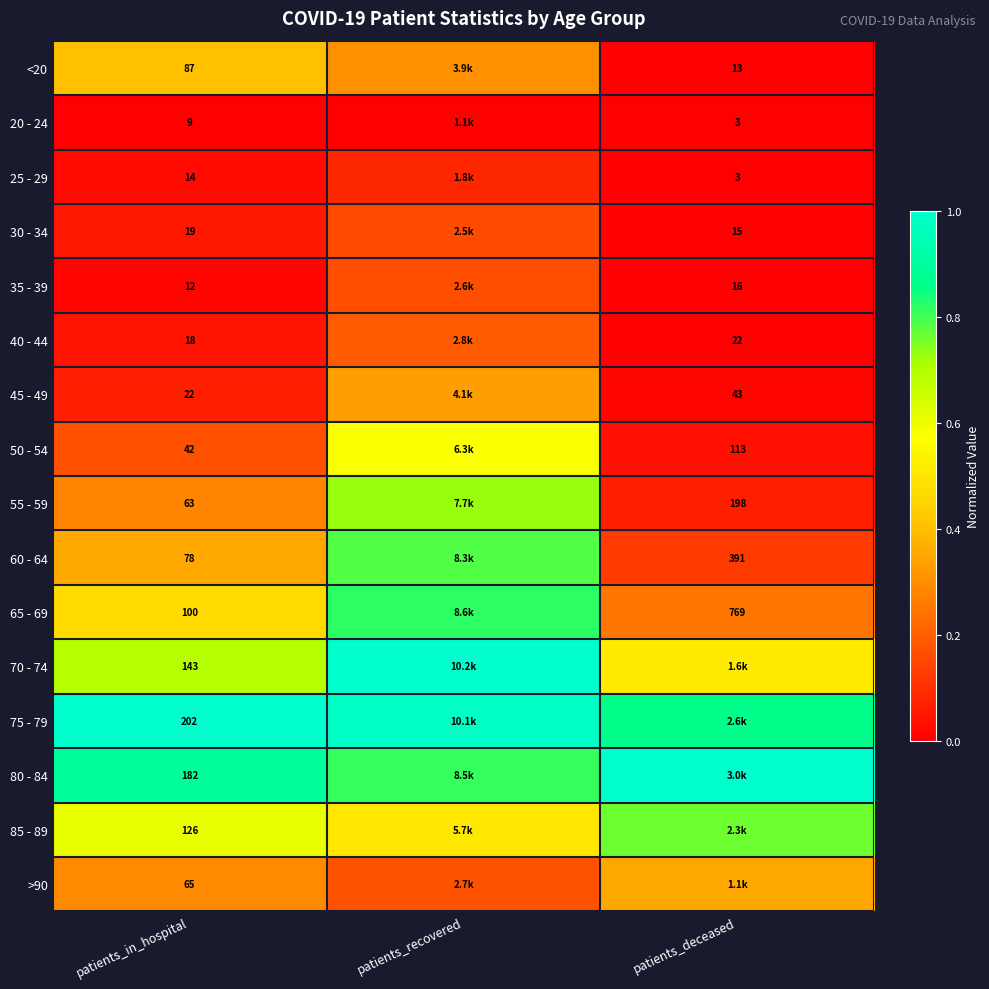

Is the value of 45 - 49 at patients_deceased greater than the value of 65 - 69 at patients_in_hospital?

No